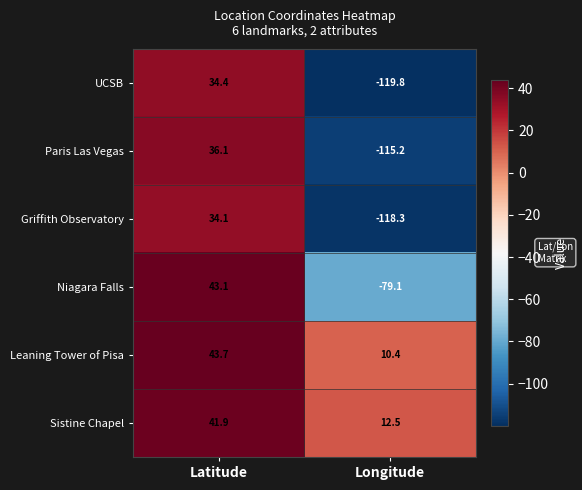

The value of Paris Las Vegas at Latitude is 36.1. True or false?

True